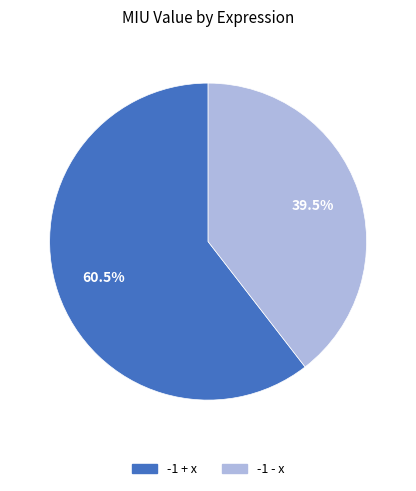

Which category has the biggest portion of the pie?

-1 + x